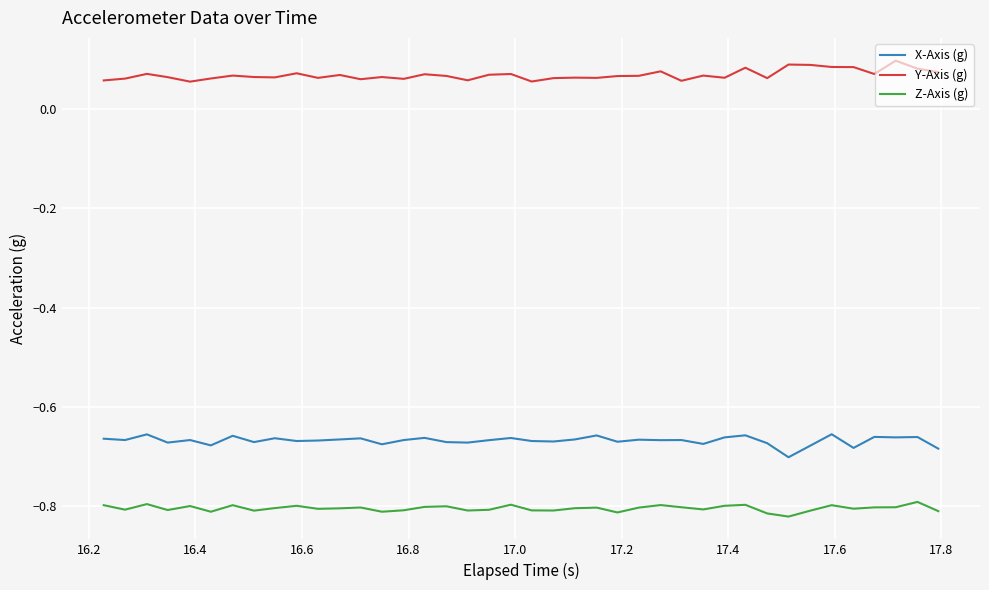

Rank the series by their maximum value, from lowest to highest.

Z-Axis (g), X-Axis (g), Y-Axis (g)